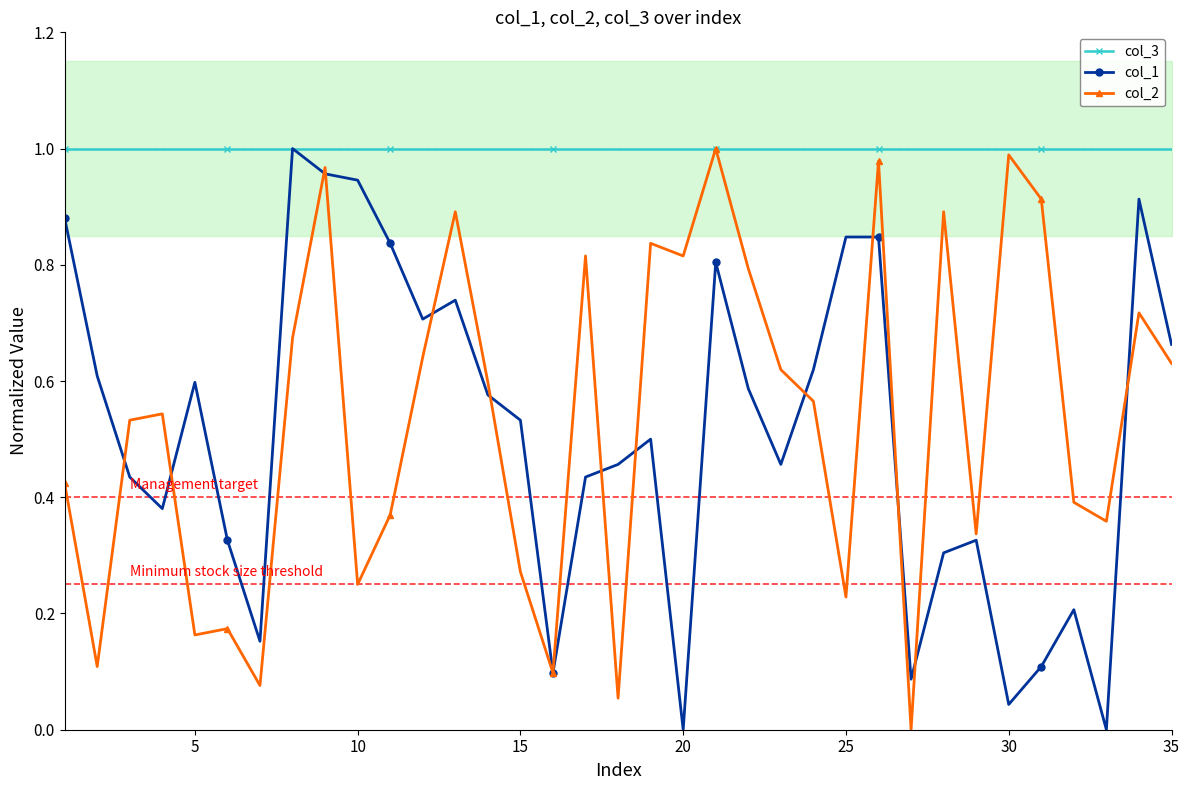

True or false: col_1 has a value of -0.3 at 20.

False